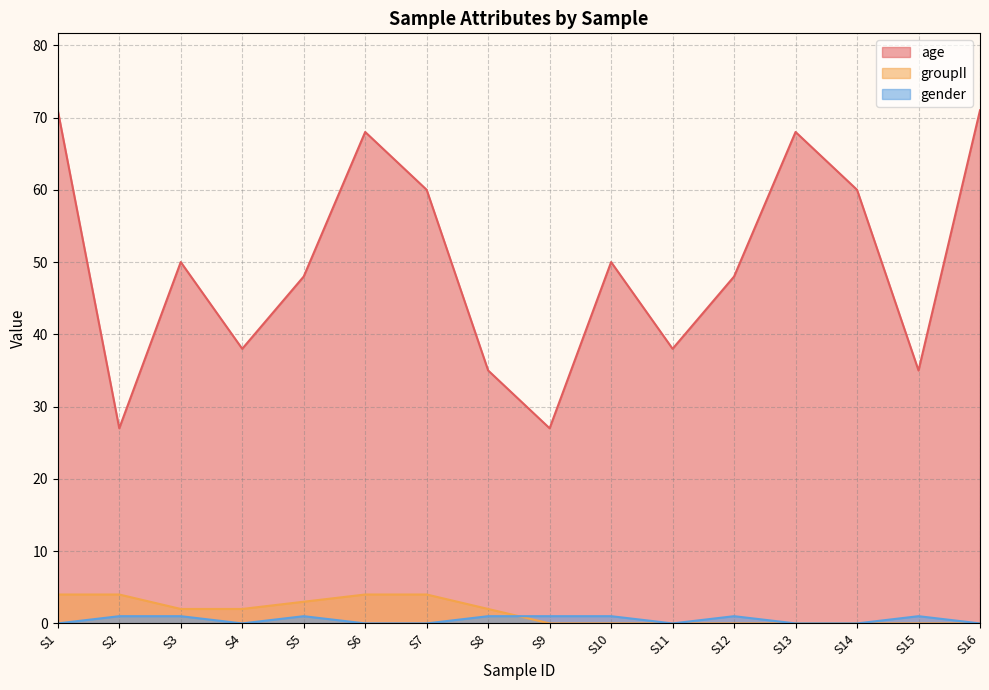

What is the spread (max minus min) of values at S7?

60